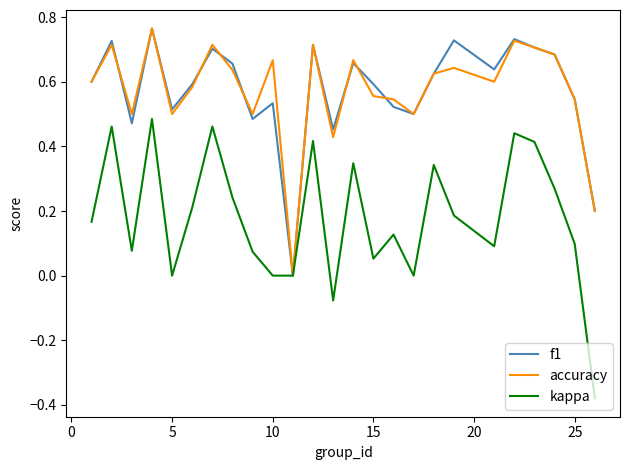

Which series has the largest range (max minus min)?

kappa